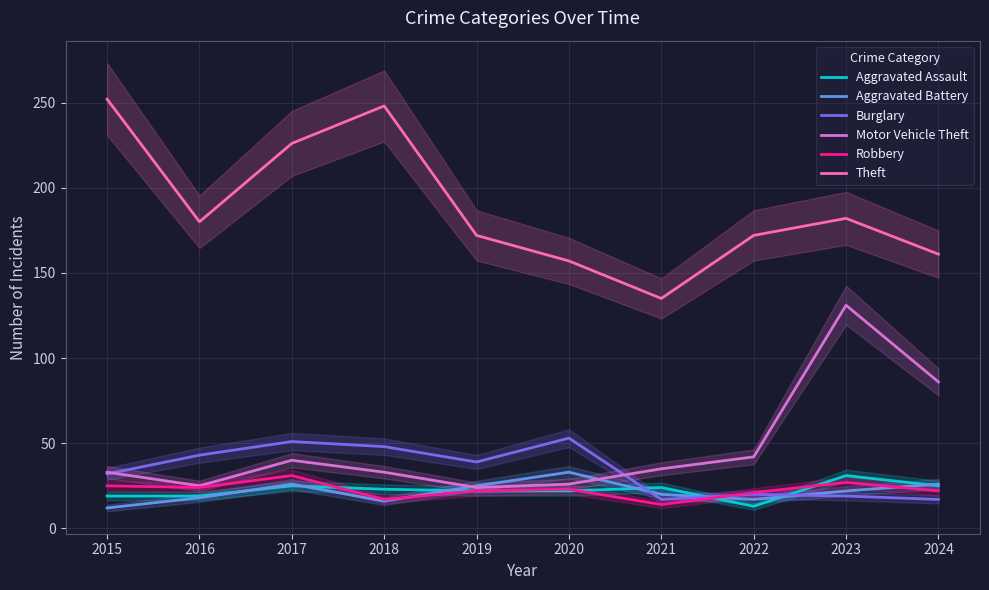

Rank the series at 2021 from lowest to highest value.

Robbery, Burglary, Aggravated Battery, Aggravated Assault, Motor Vehicle Theft, Theft